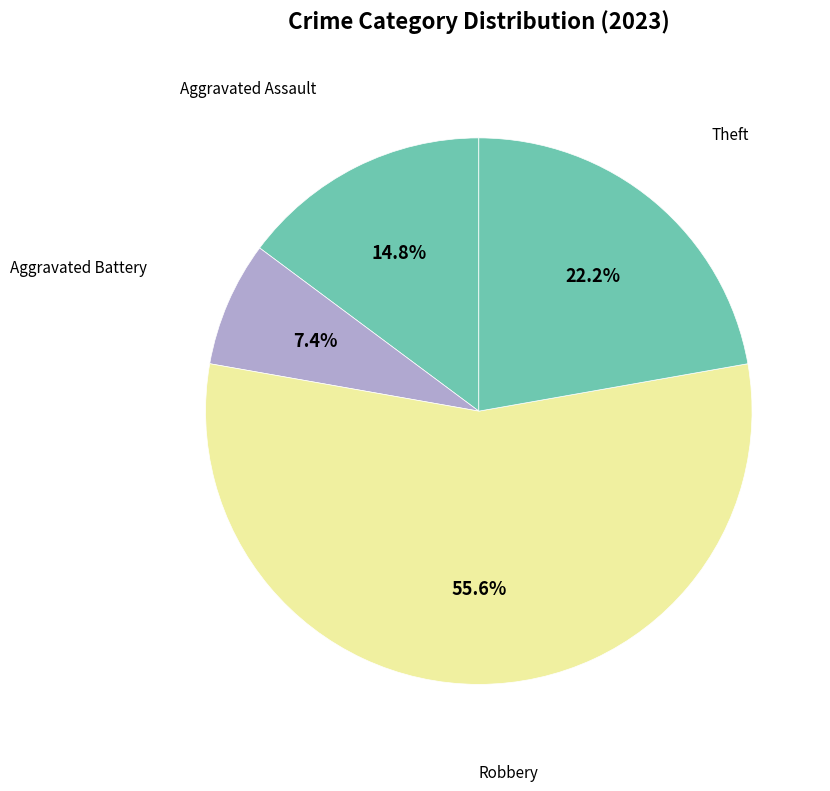

How many segments does this pie chart have?

4